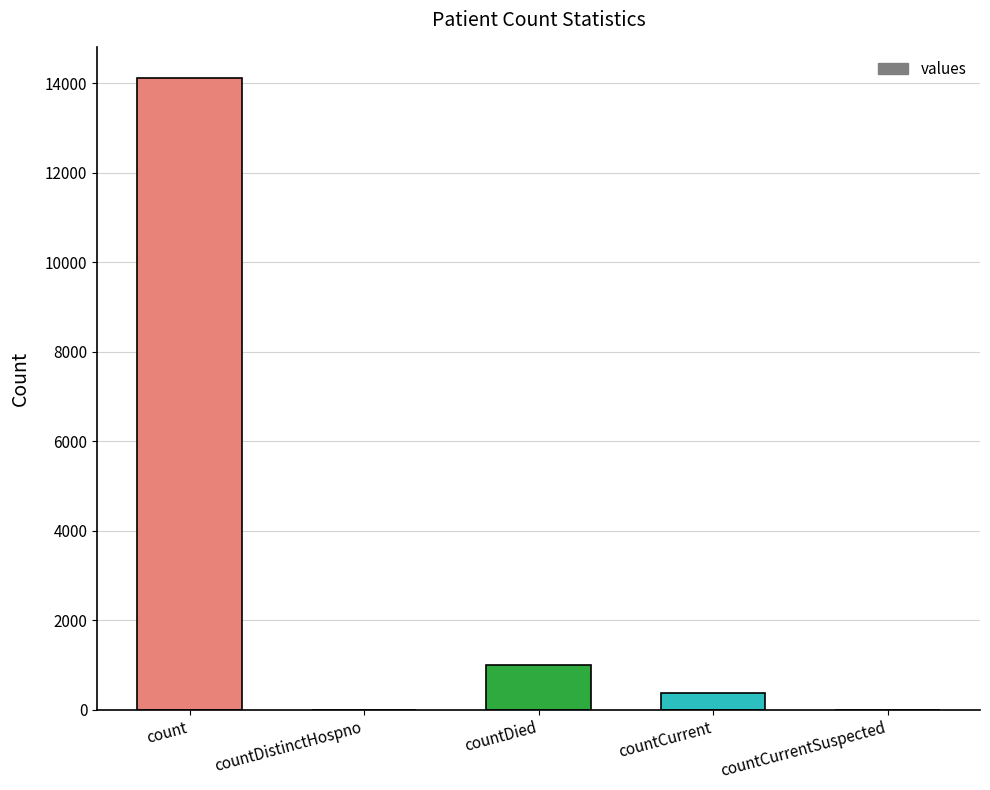

Which has a higher value, count or countCurrent?

count